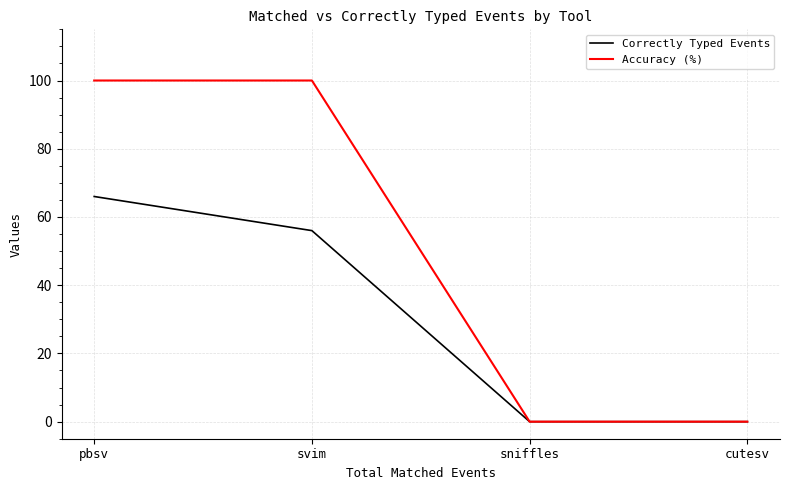

At which category is the sum across all series the highest?

pbsv